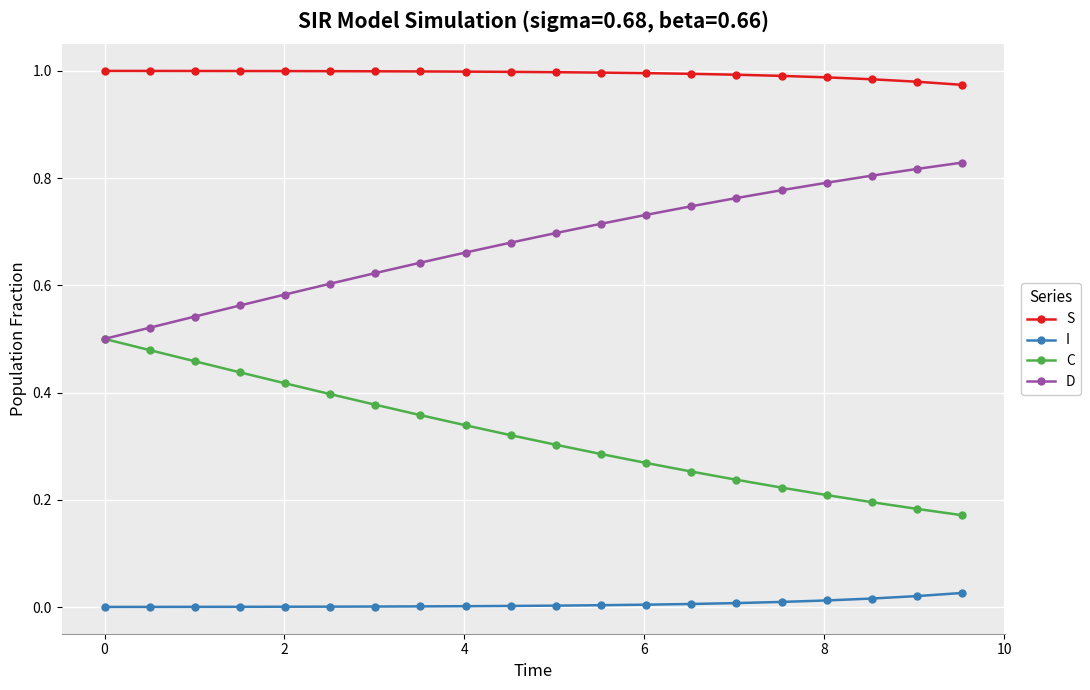

Which series has the largest total across all categories?

S